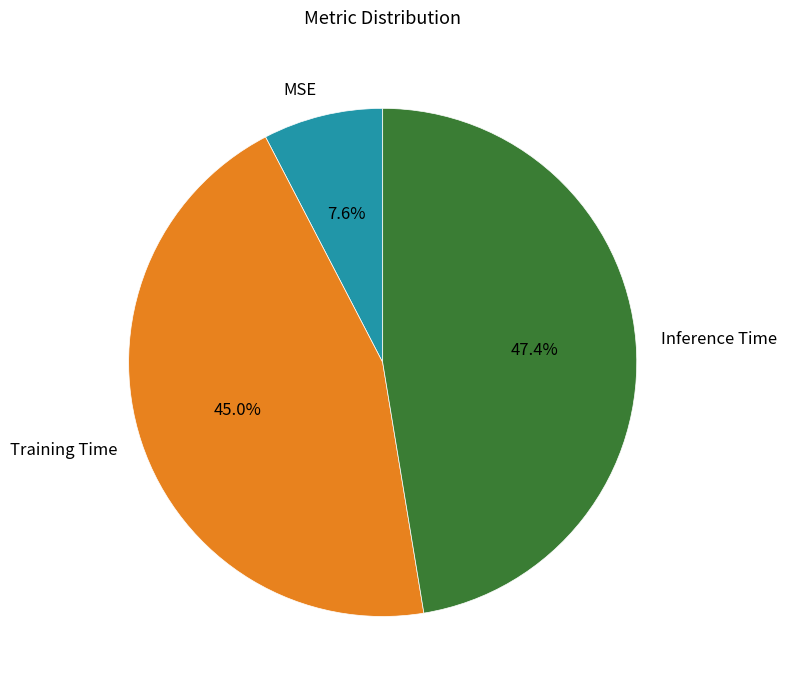

Do Inference Time and Training Time together represent more than half of the pie?

Yes